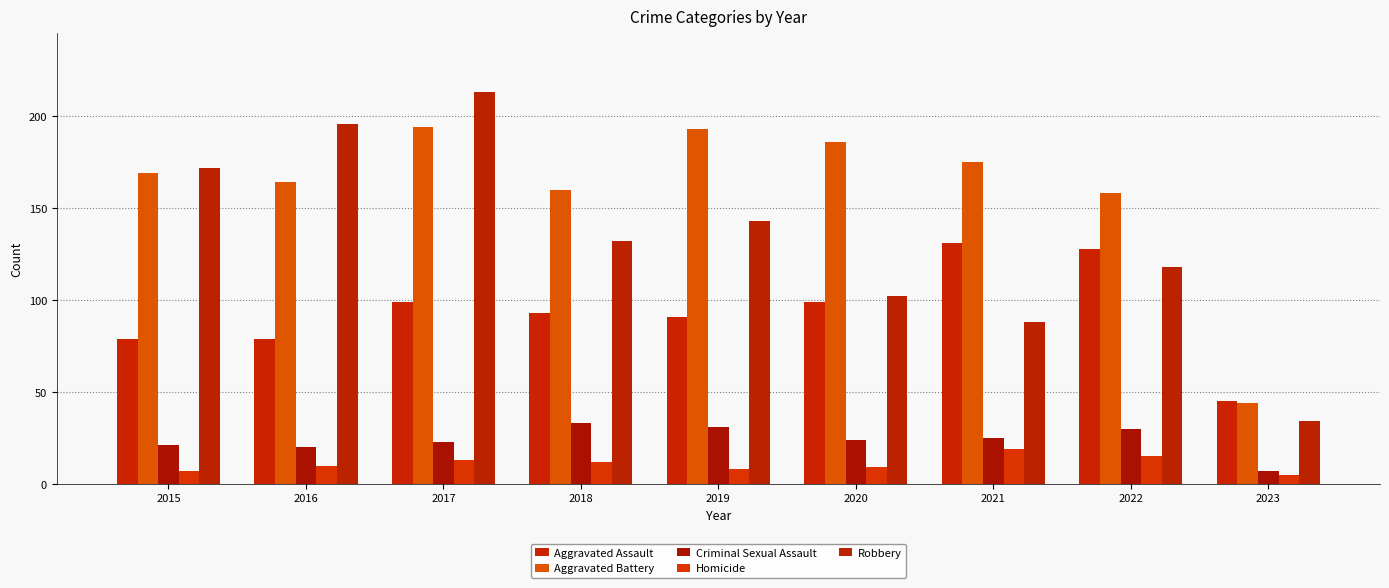

Reading left to right, list all the values displayed in this chart.

Aggravated Assault: 79	79	99	93	91	99	131	128	45
Aggravated Battery: 169	164	194	160	193	186	175	158	44
Criminal Sexual Assault: 21	20	23	33	31	24	25	30	7
Homicide: 7	10	13	12	8	9	19	15	5
Robbery: 172	196	213	132	143	102	88	118	34